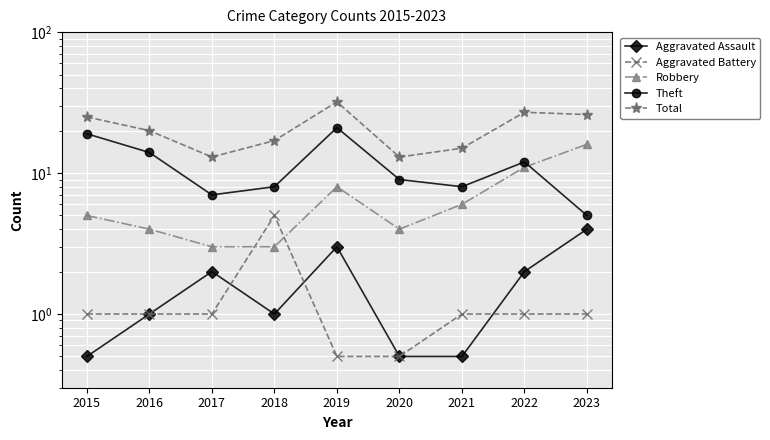

At which category does Aggravated Battery reach its first local peak?

2018